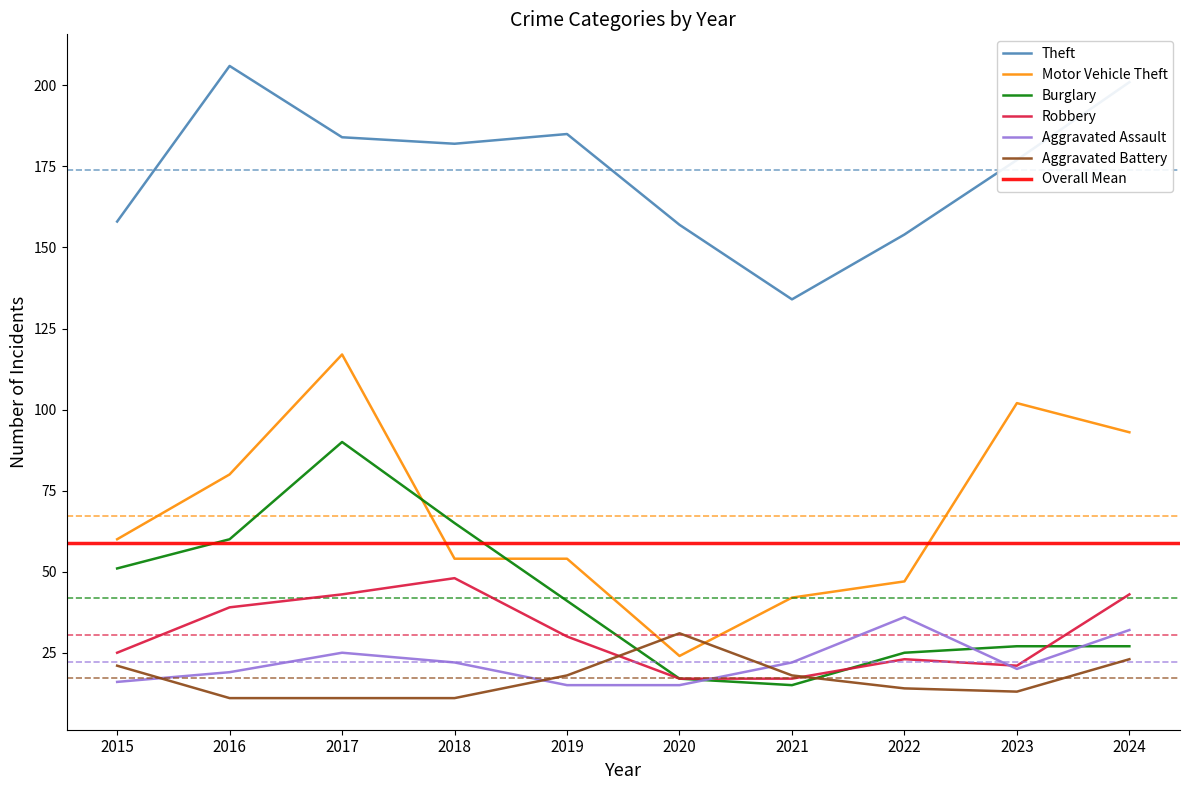

Reading left to right, transcribe all the data shown in this chart.

Theft: 158	206	184	182	185	157	134	154	177	201
Motor Vehicle Theft: 60	80	117	54	54	24	42	47	102	93
Burglary: 51	60	90	65	41	17	15	25	27	27
Robbery: 25	39	43	48	30	17	17	23	21	43
Aggravated Assault: 16	19	25	22	15	15	22	36	20	32
Aggravated Battery: 21	11	11	11	18	31	18	14	13	23